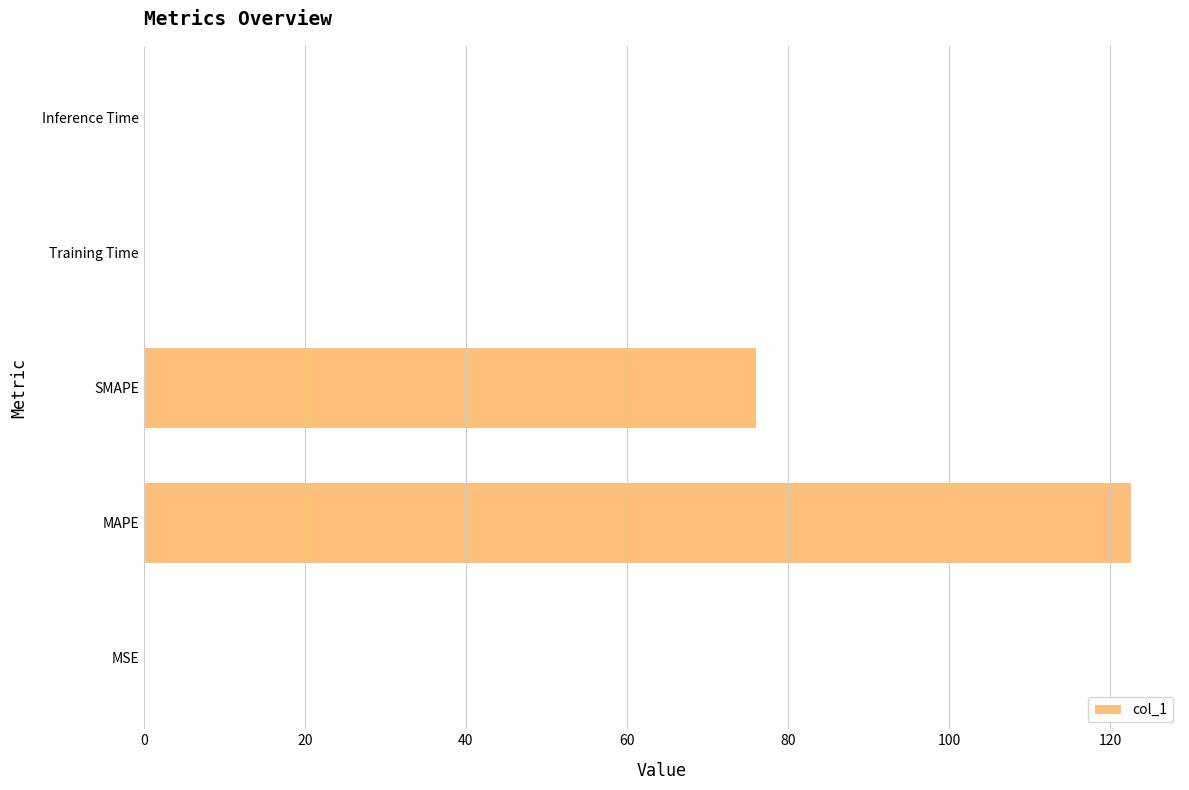

The chart shows a value of 0.0 at Inference Time. True or false?

True